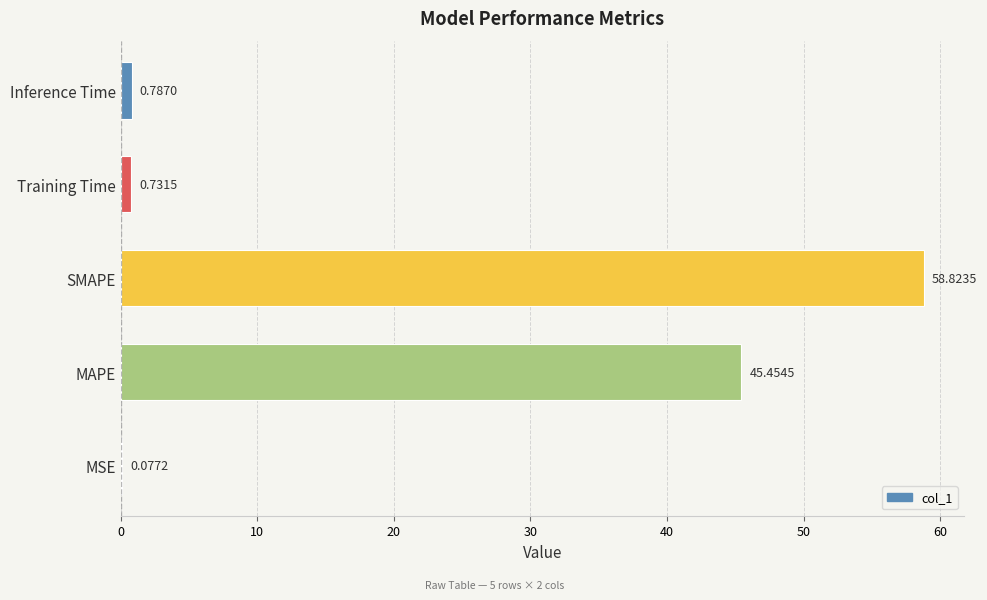

Where is the data nearest to the value 29?

MAPE